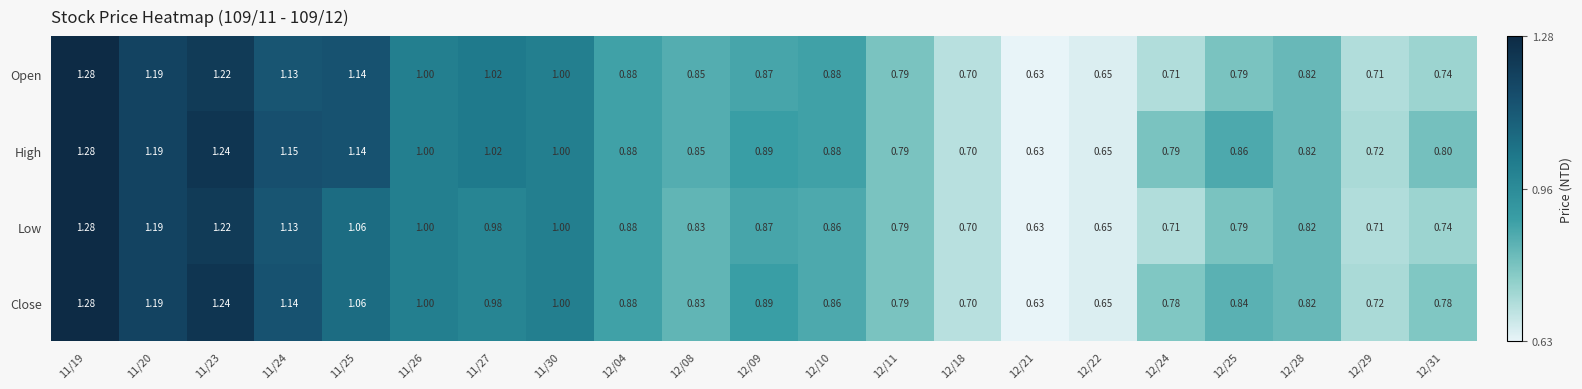

Is the value of High at 12/22 greater than the value of Close at 12/25?

No